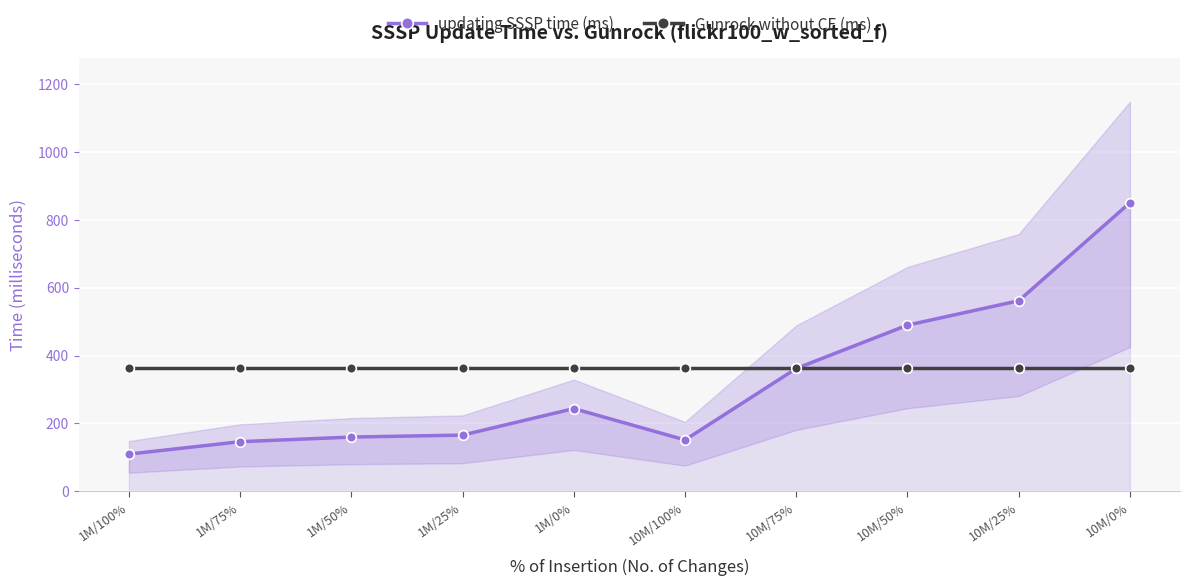

What is the total value across all series at 1M/25%?

528.5